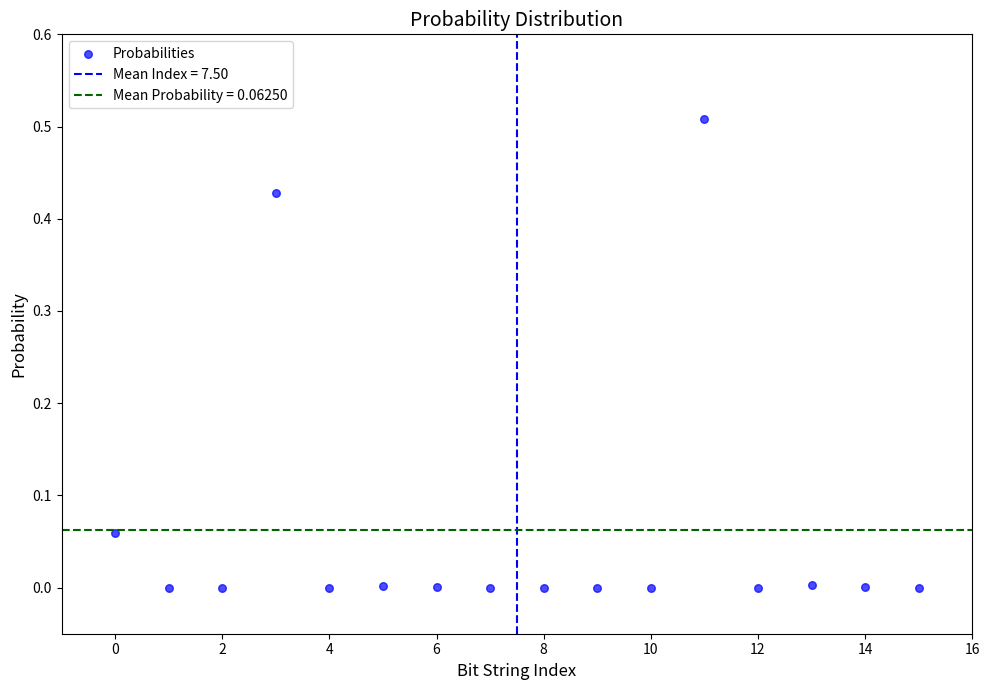

How many data points are displayed?

16